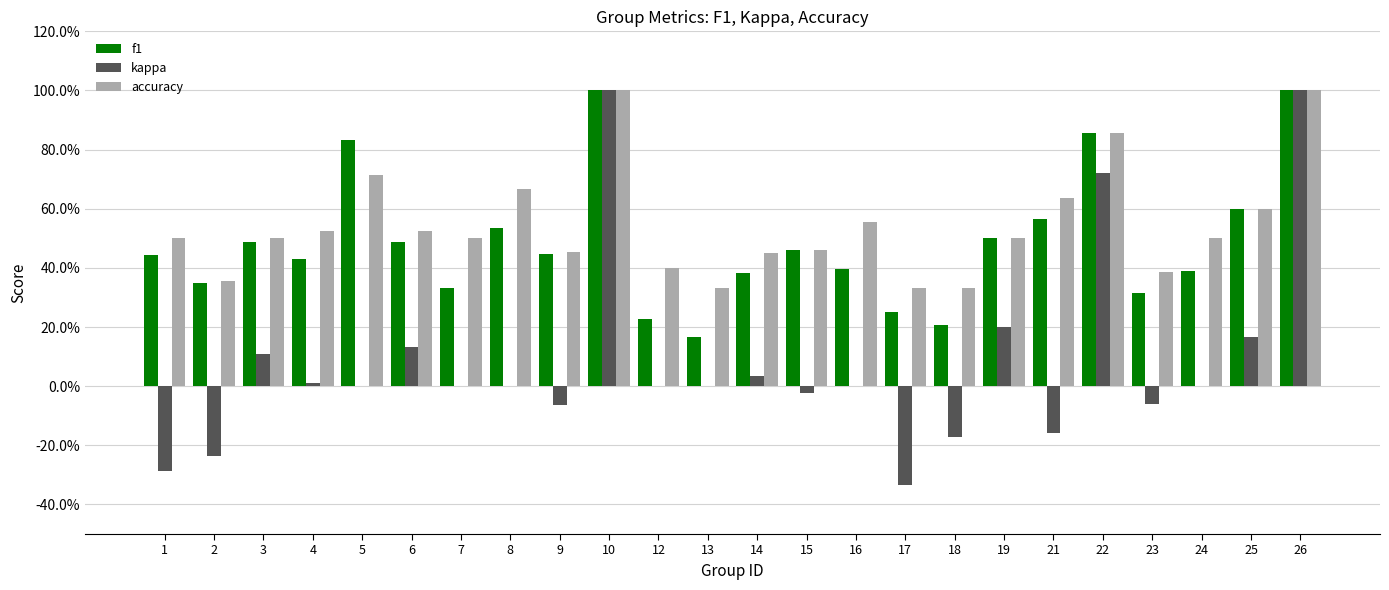

What are all the series names shown in the legend?

f1, kappa, accuracy